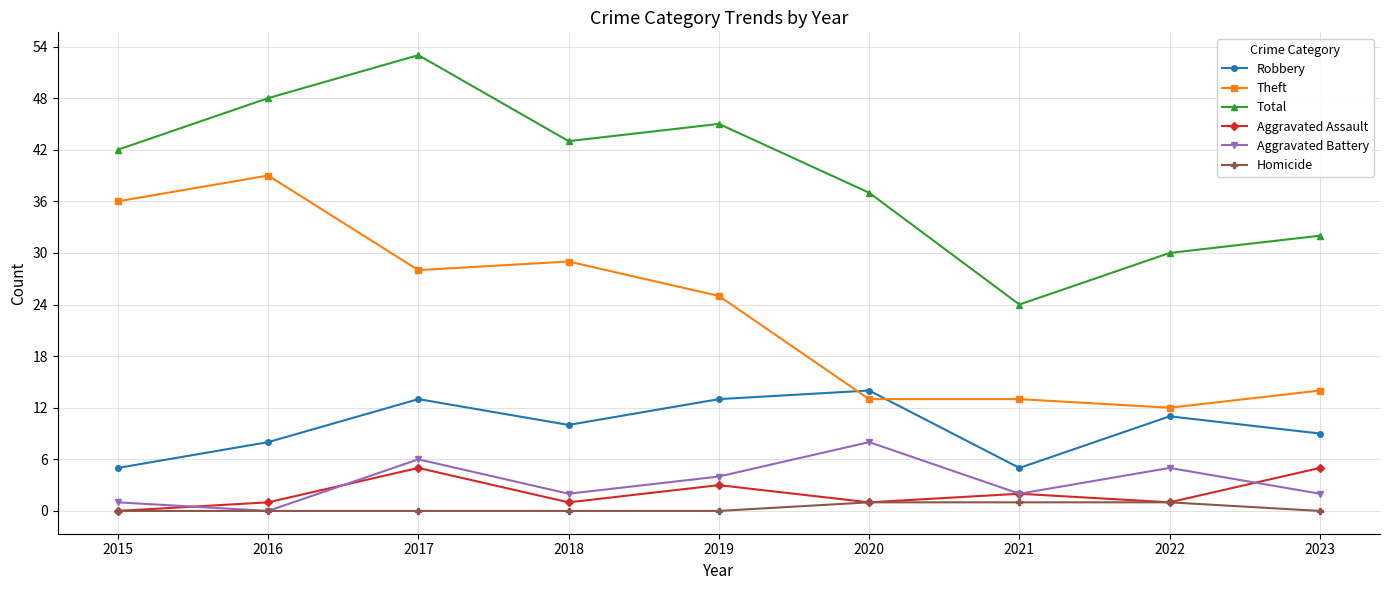

True or false: Robbery and Aggravated Assault cross at least once.

False